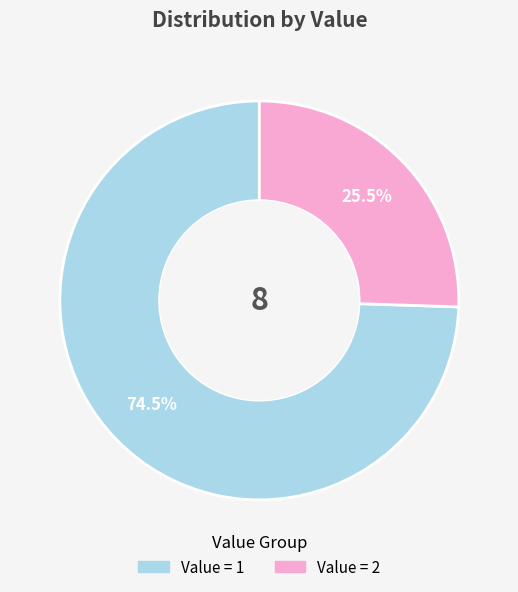

Does any single category account for the majority?

Yes